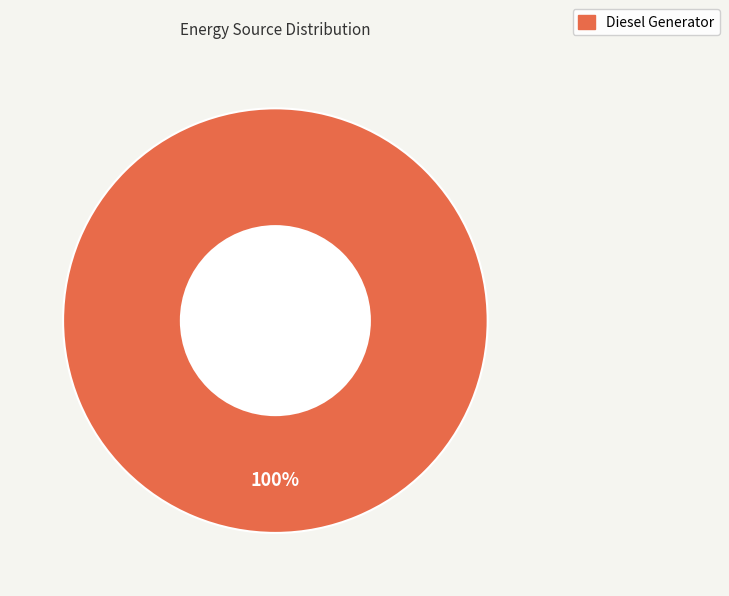

Is there any slice that represents more than half of the pie?

Yes